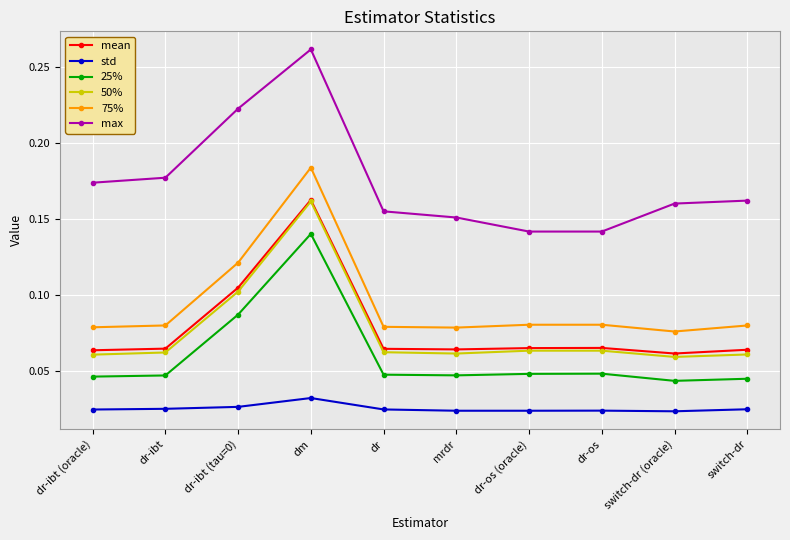

How many 50% values are between 0 and 1?

10